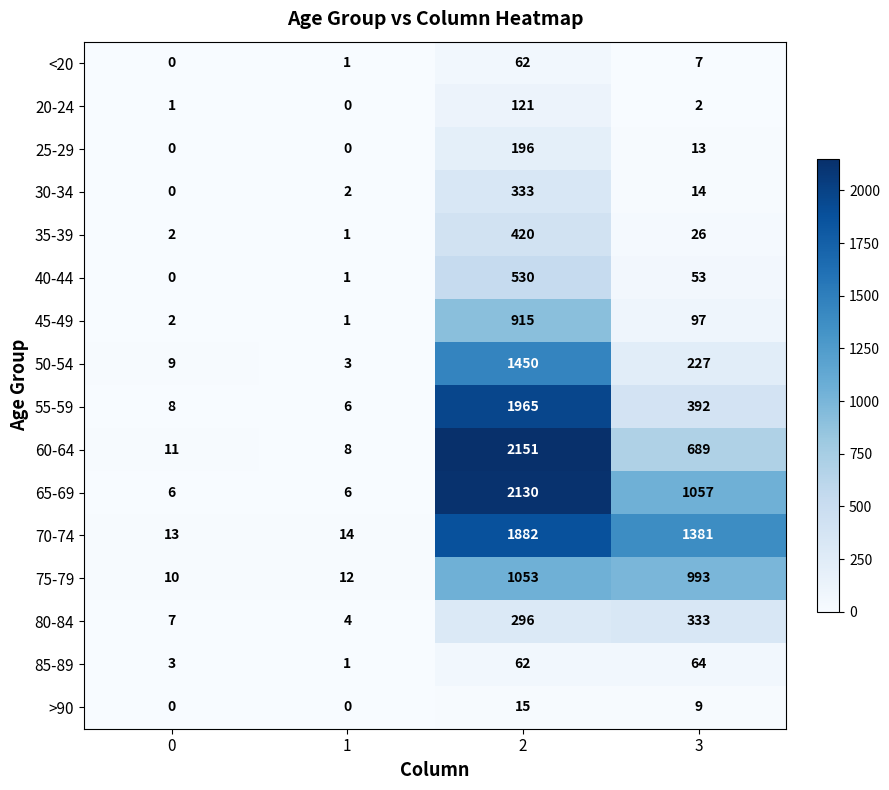

What is the spread (max minus min) of values at 0?

13